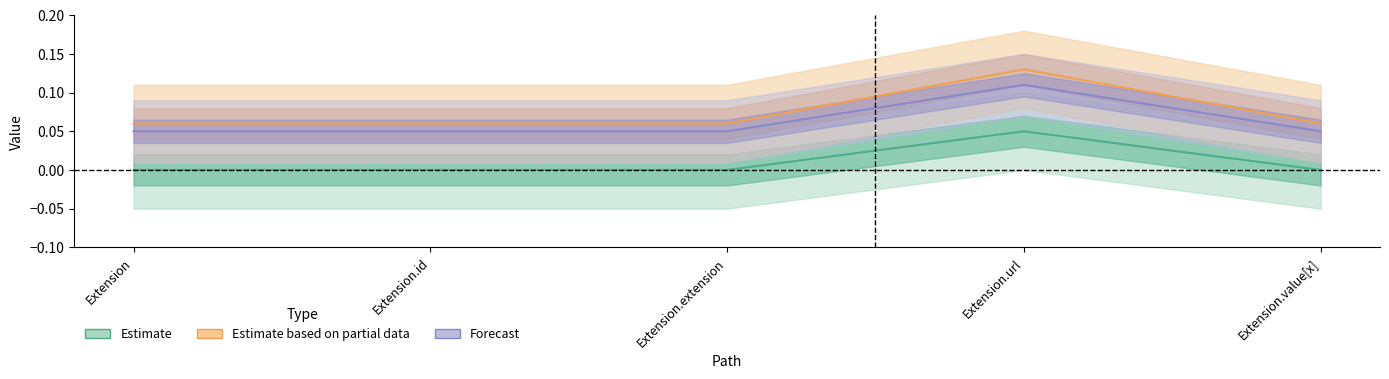

What is the label of the 1st point from the left?

Extension